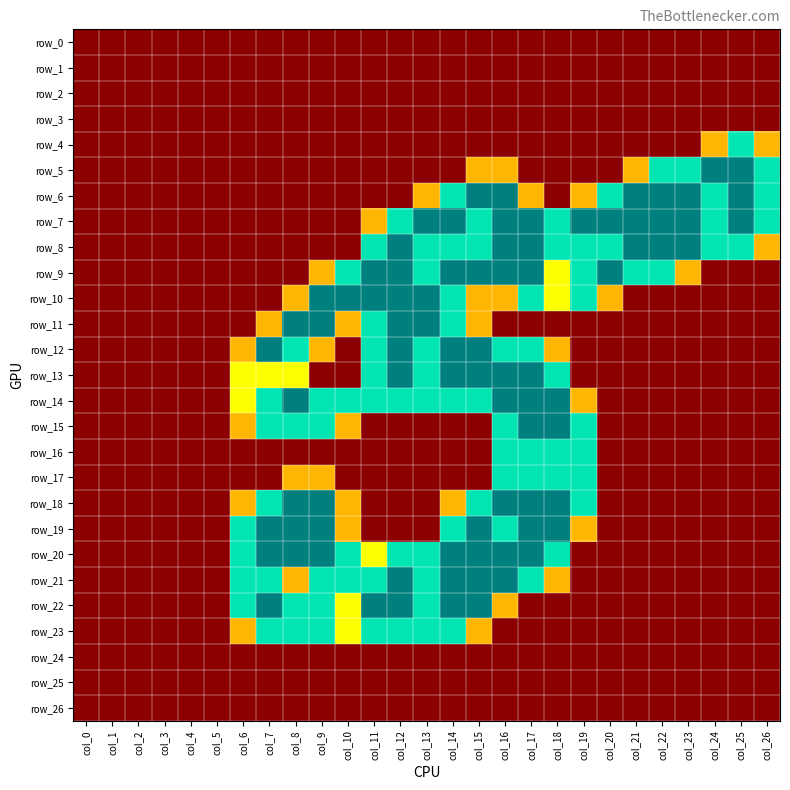

How many values in the row_11 series exceed 0?

9